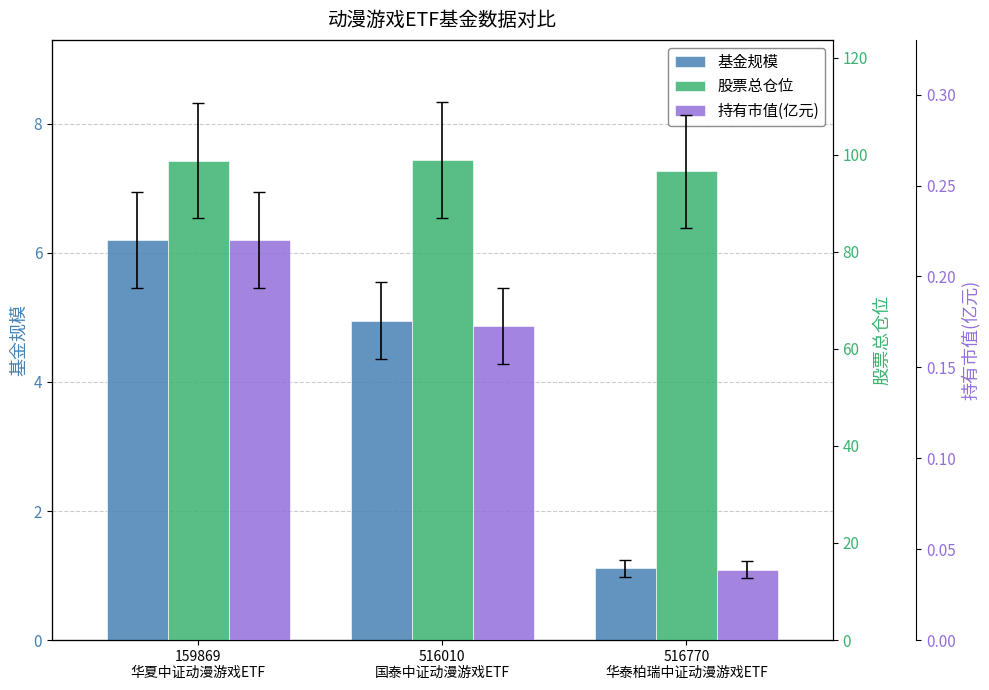

At which label does 股票总仓位 first exceed 98?

159869
华夏中证动漫游戏ETF